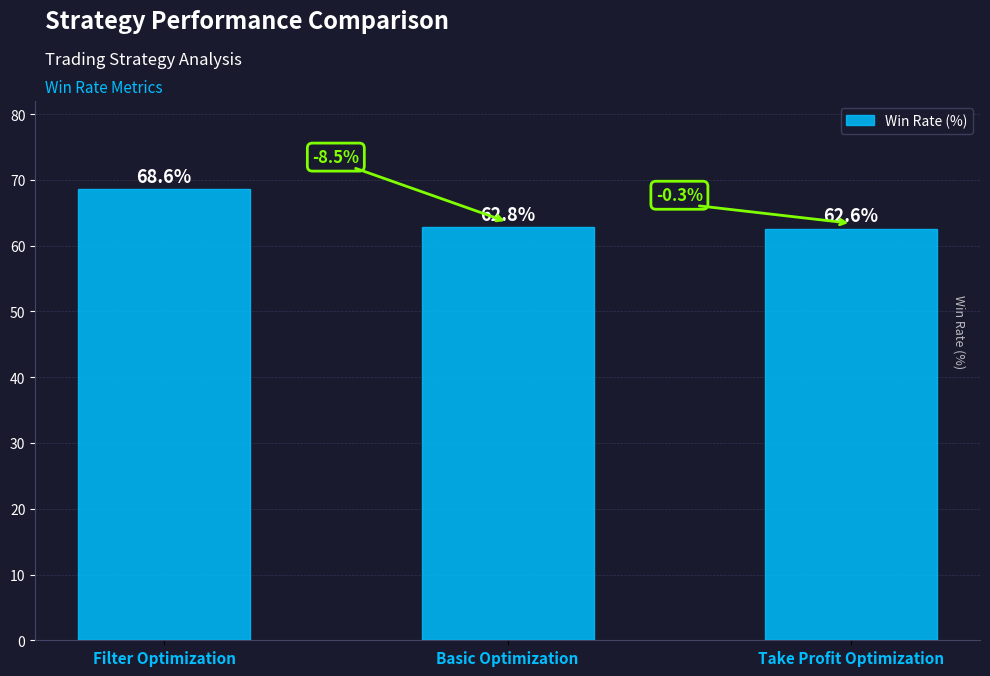

What value does the data have at Filter Optimization?

68.6